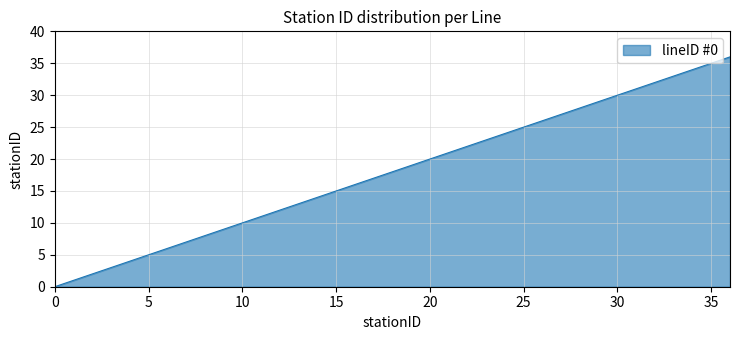

What is the maximum value shown in the chart?

36